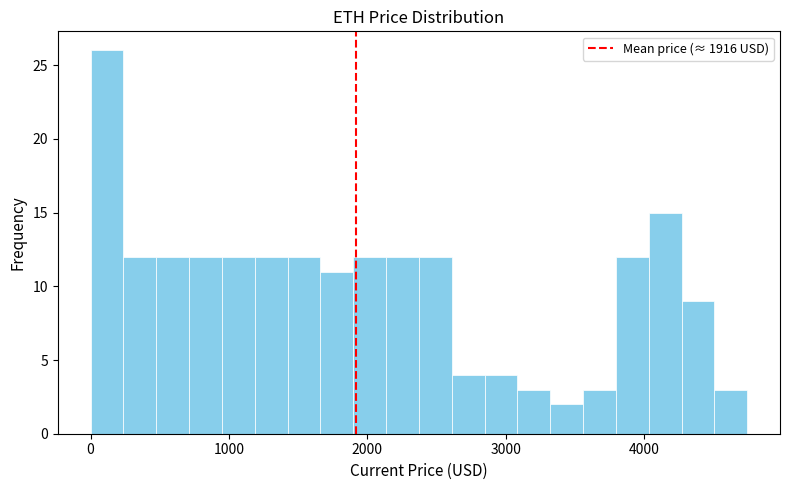

Read against the x-axis, roughly where is the centre of the tallest bar?

100